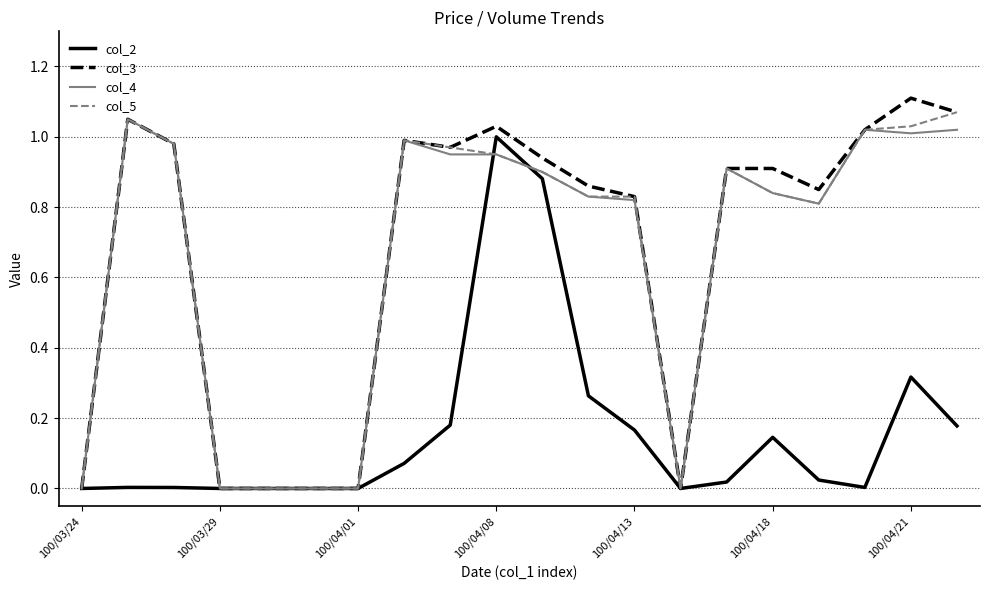

Which series has the largest range (max minus min)?

col_3